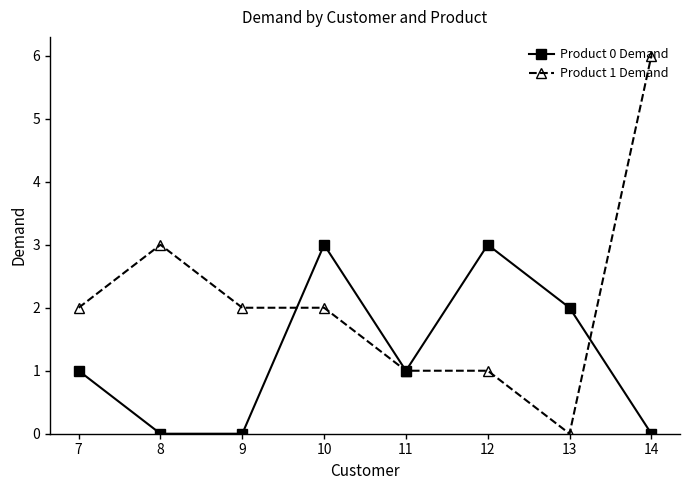

Which series has the largest total across all categories?

Product 1 Demand